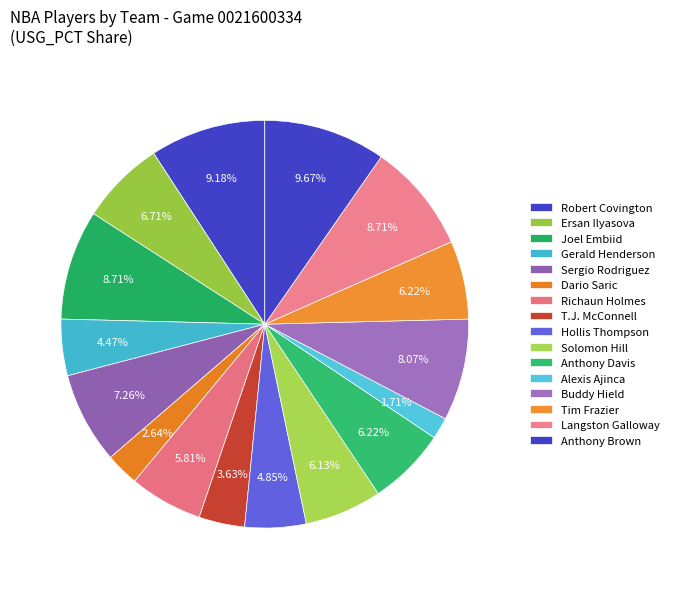

How many segments does this pie chart have?

16